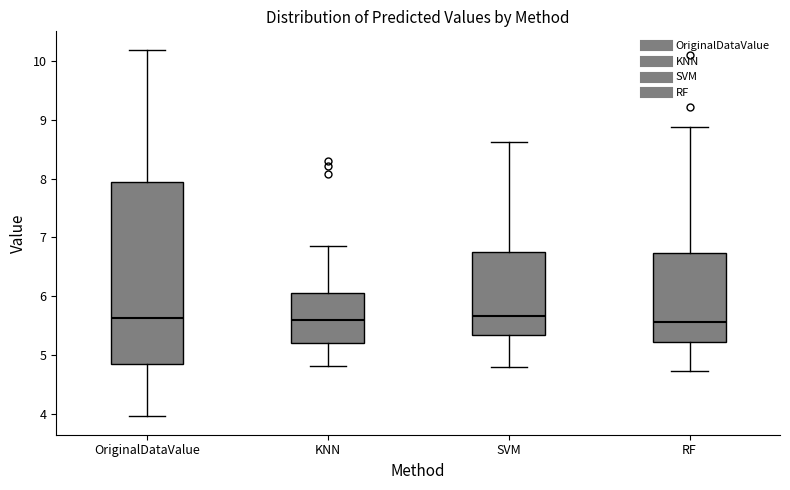

Comparing the boxes themselves (not the whiskers), which one is the tallest?

OriginalDataValue